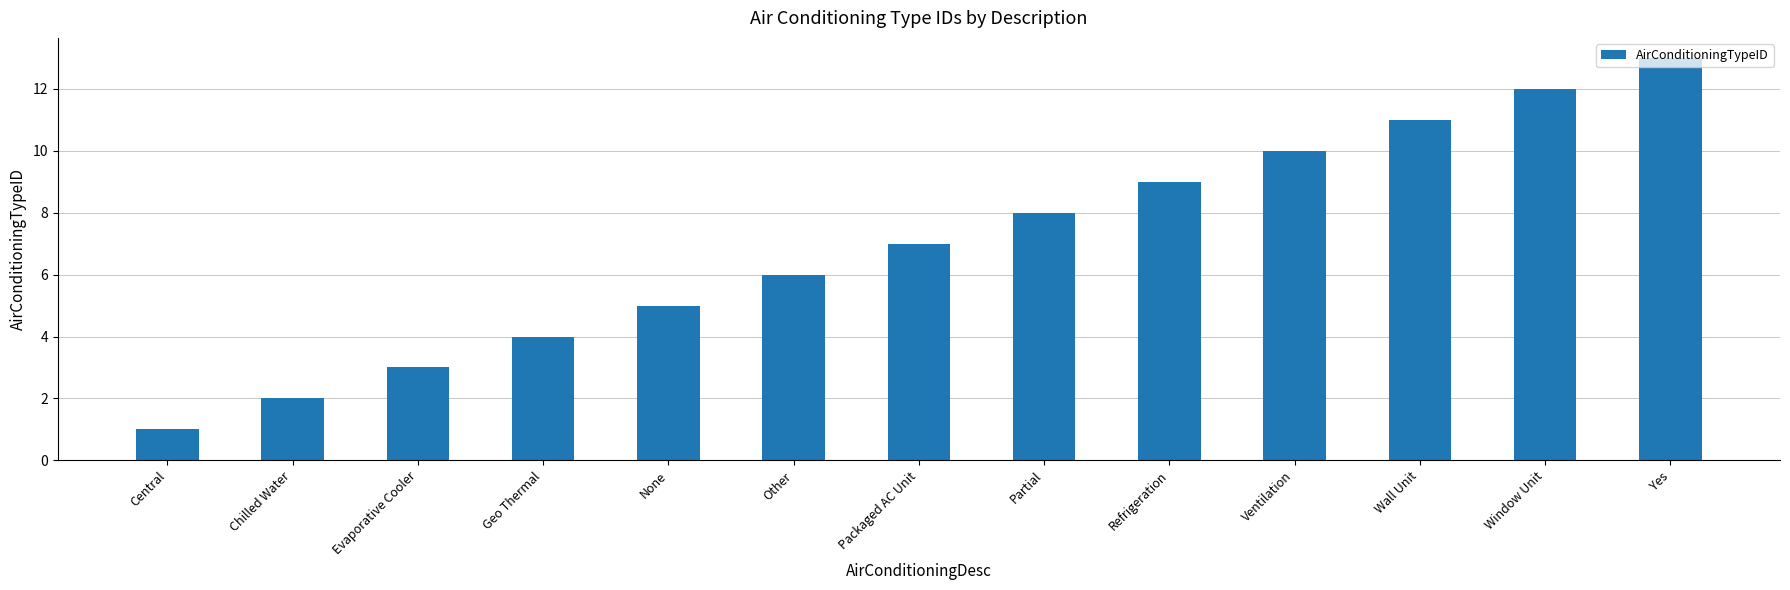

What position from the right is Geo Thermal?

10